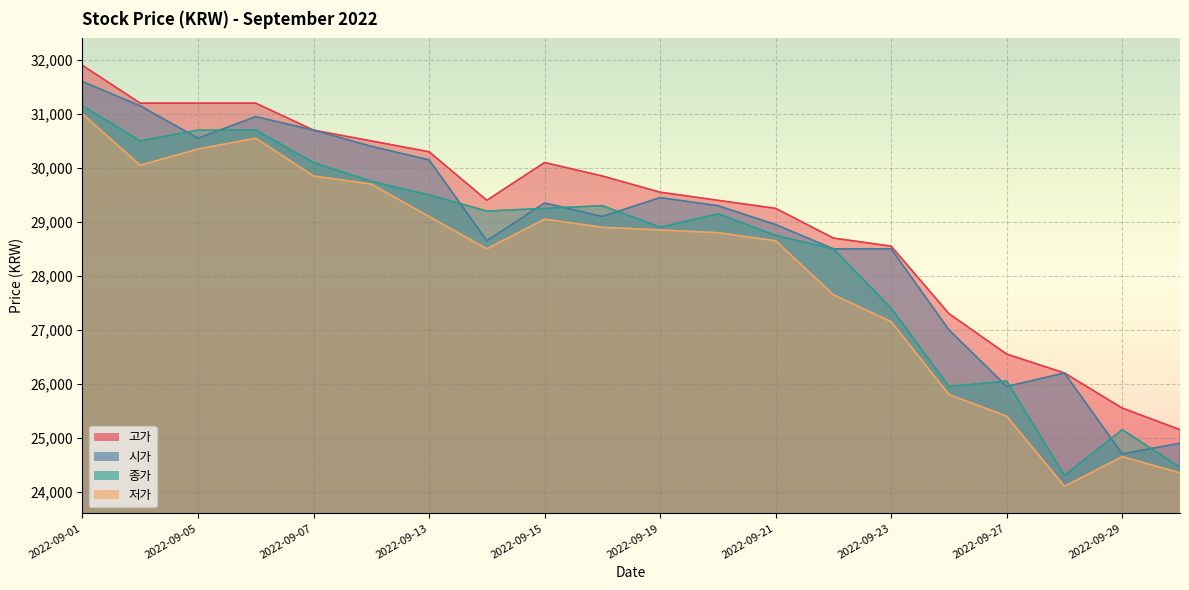

Where is the first local minimum for 시가?

2022-09-05